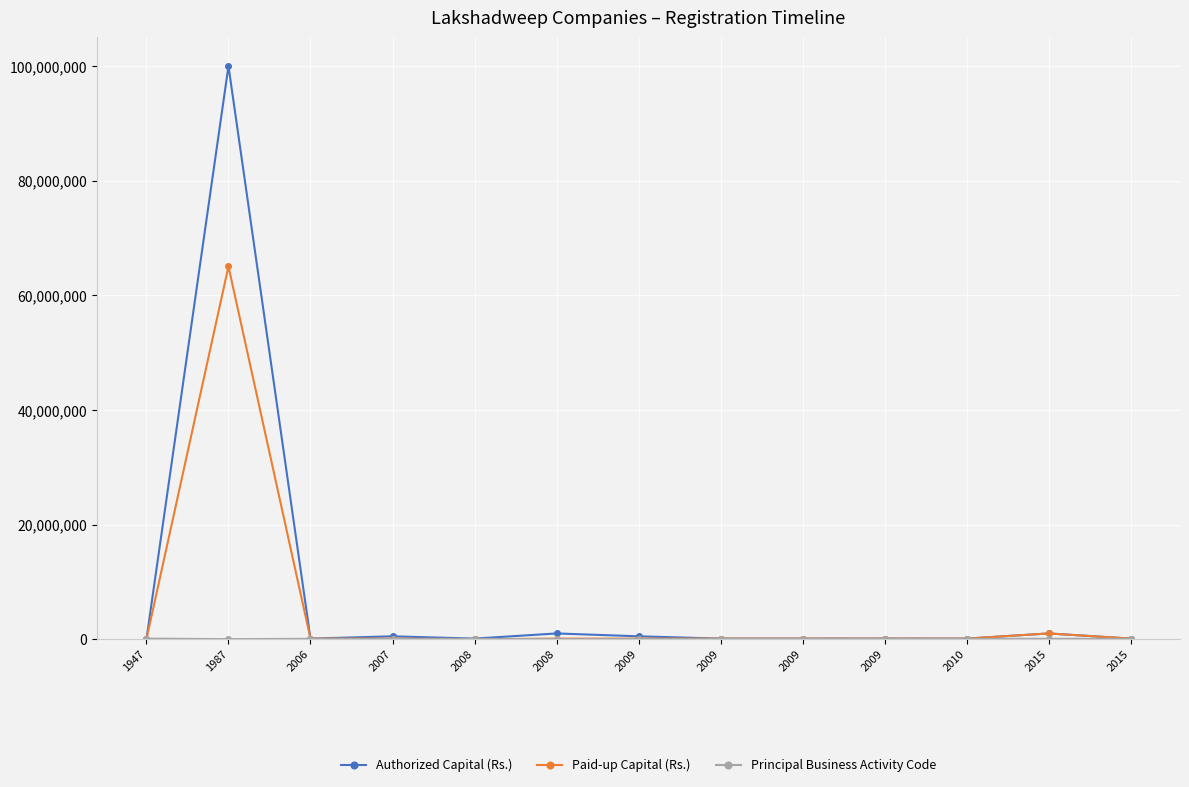

How many categories are shown in the chart?

13